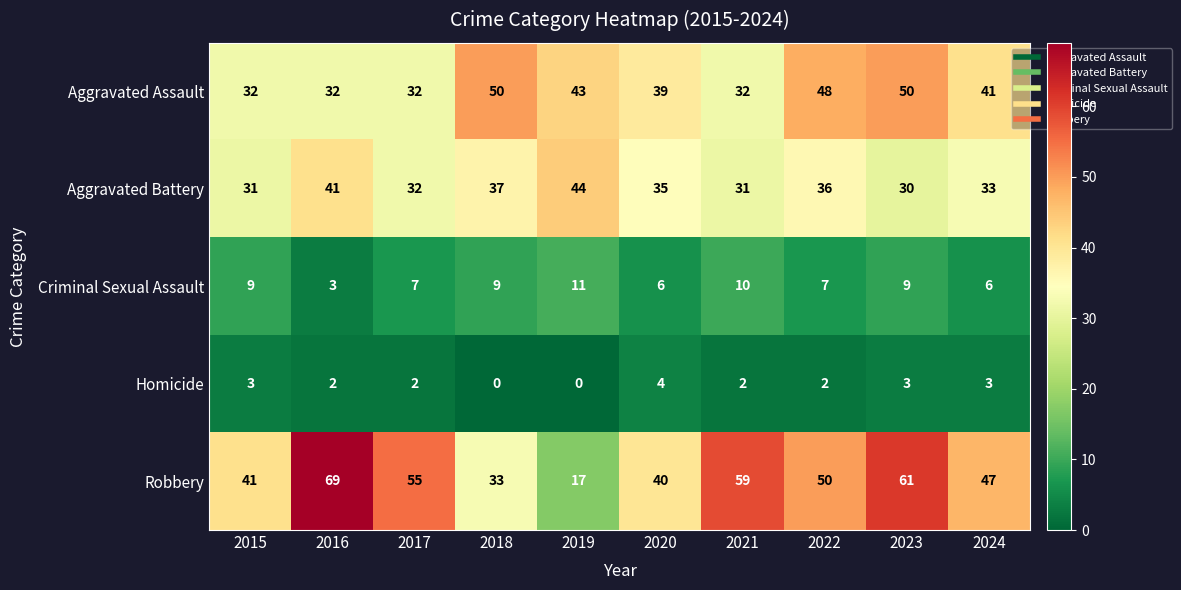

What is the difference between the maximum and minimum values in the Aggravated Battery series?

14